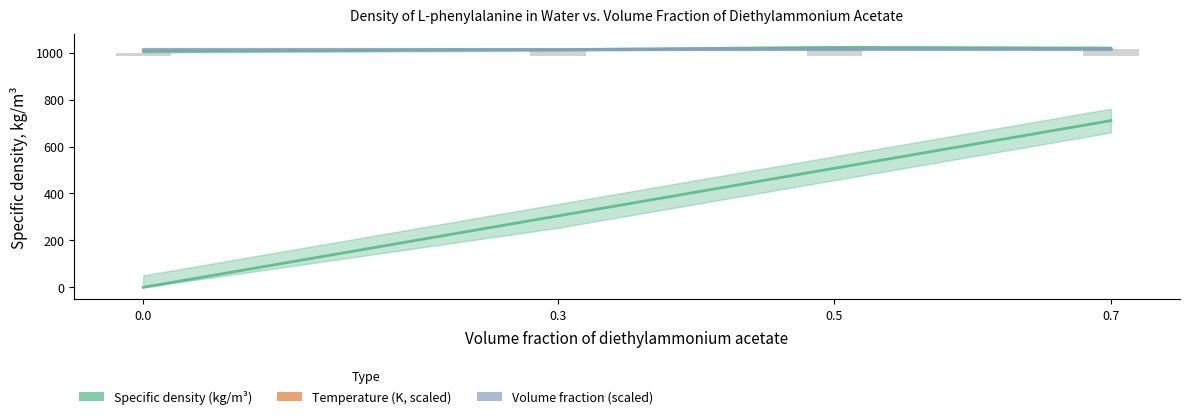

What is the maximum value for Volume fraction (scaled)?

710.3